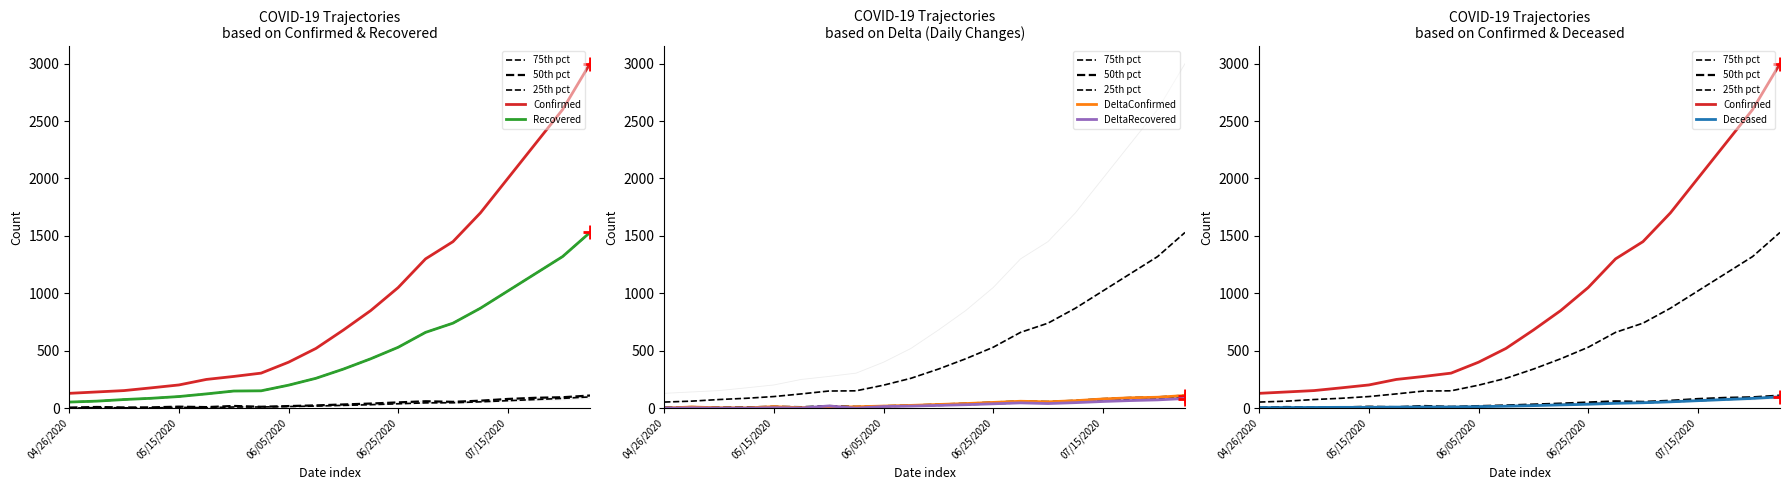

What position from the right is 04/26/2020?

20